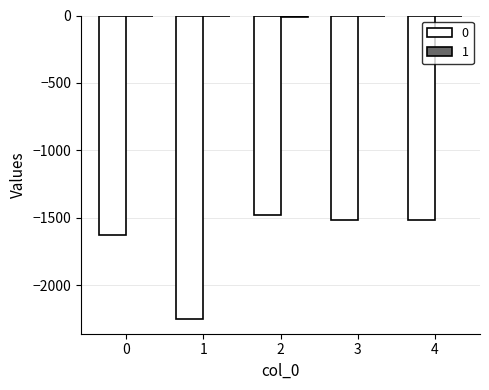

Are the bars grouped side by side (vs. stacked)?

Yes